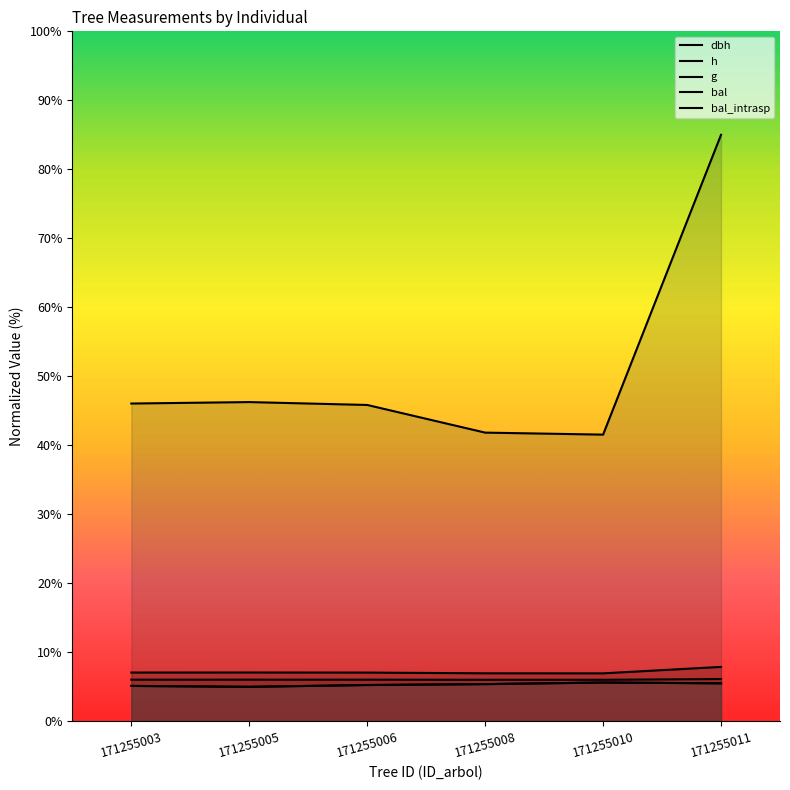

What is the minimum value shown in the chart?

5.0